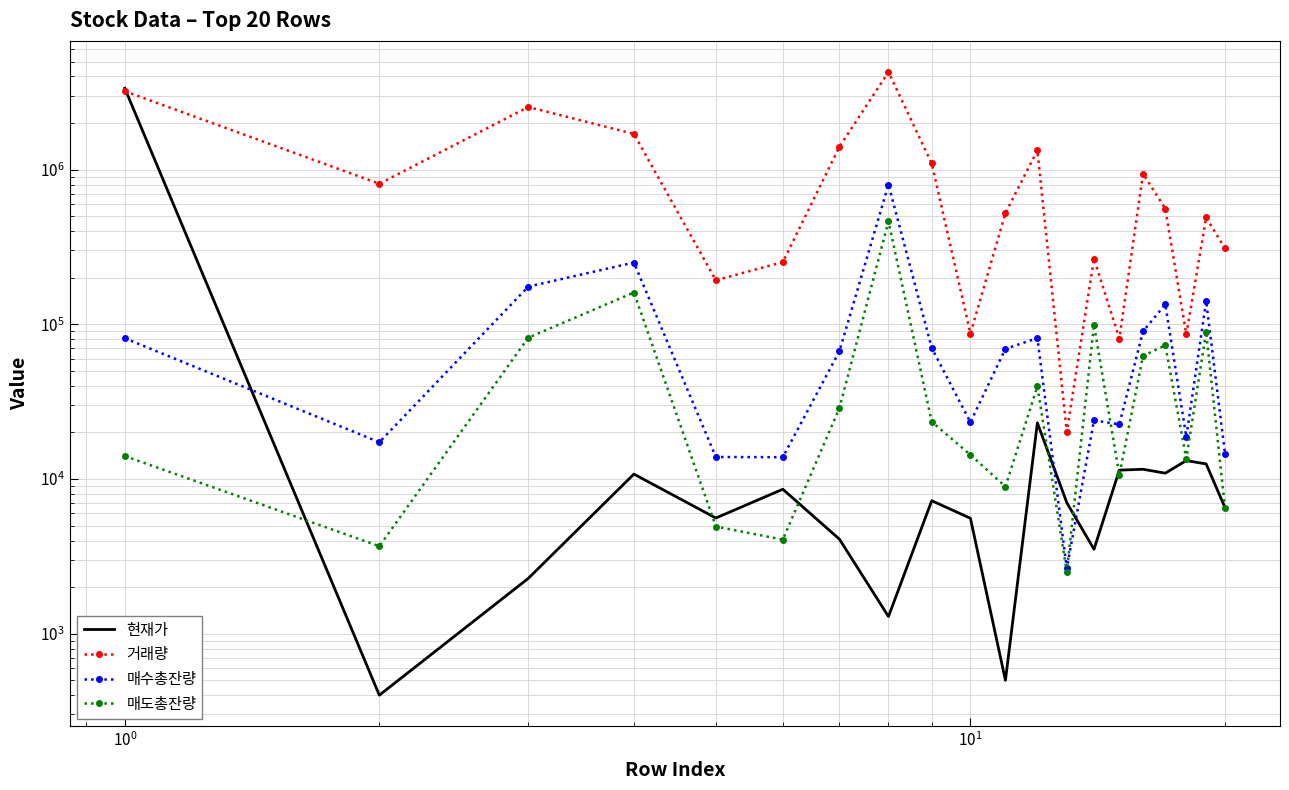

True or false: 매도총잔량 has more than 2 interior local peaks.

True